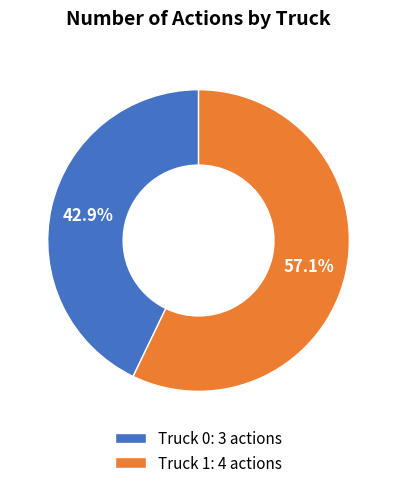

What percentage is the Truck 1 slice, to the nearest percent?

57%